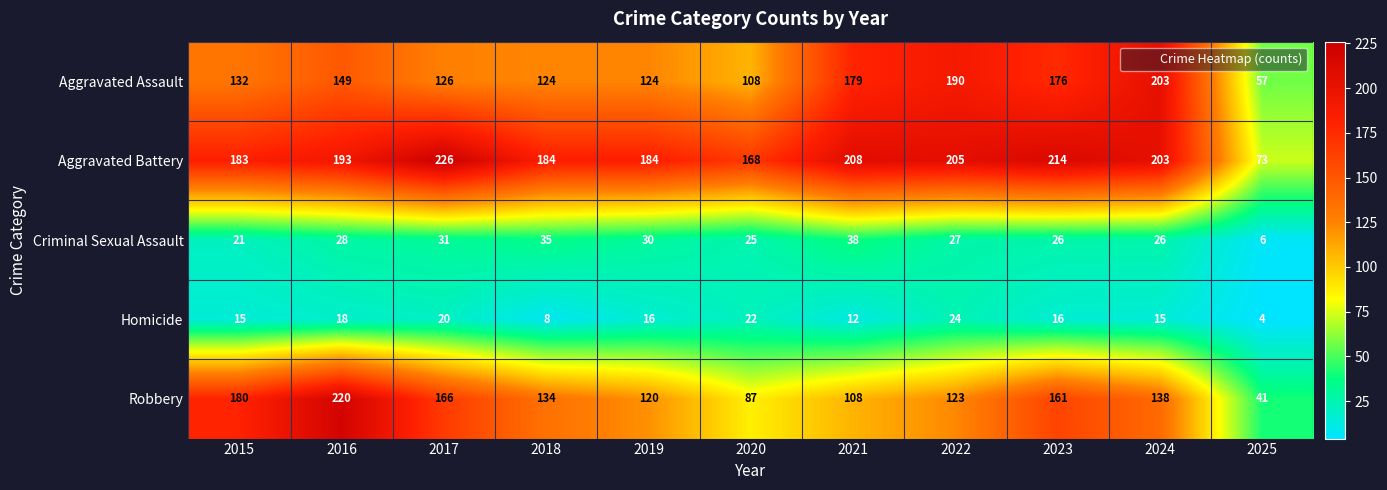

What is the average value of the Homicide series?

15